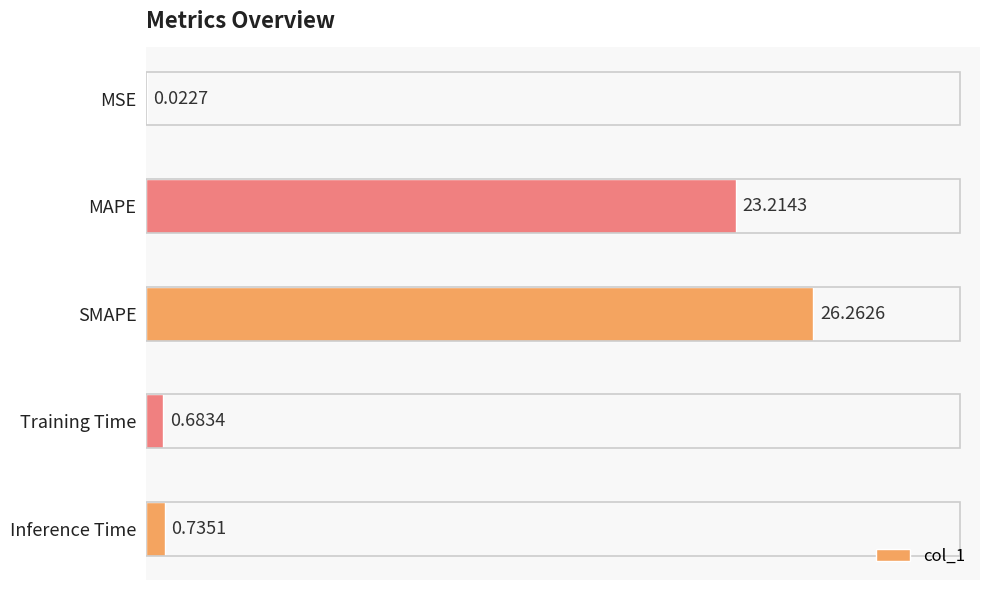

Where is the data nearest to the value 13?

MAPE